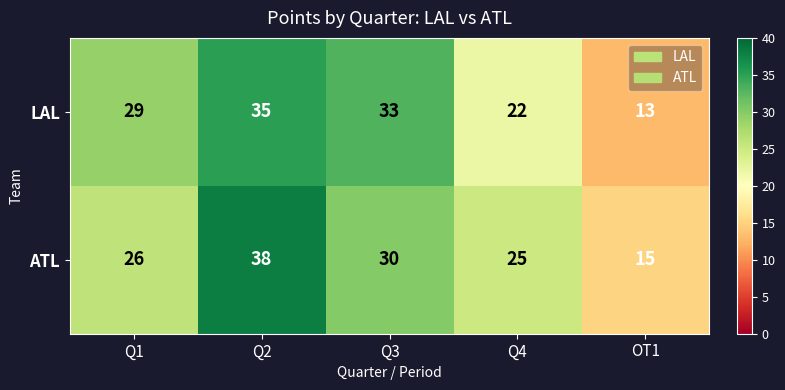

Is it true that LAL equals 13 at OT1?

True